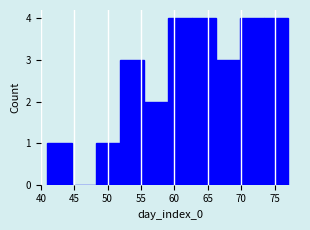

Reading left to right, transcribe this chart: for each bar, give the range it covers on the x-axis and its height. Neither the bar edges nor the heights are printed on the chart, so give them approximately, as read against the axes.

41.0 to 44.6: 1
44.6 to 48.2: 0
48.2 to 51.8: 1
51.8 to 55.4: 3
55.4 to 59.0: 2
59.0 to 62.6: 4
62.6 to 66.2: 4
66.2 to 69.8: 3
69.8 to 73.4: 4
73.4 to 77.0: 4